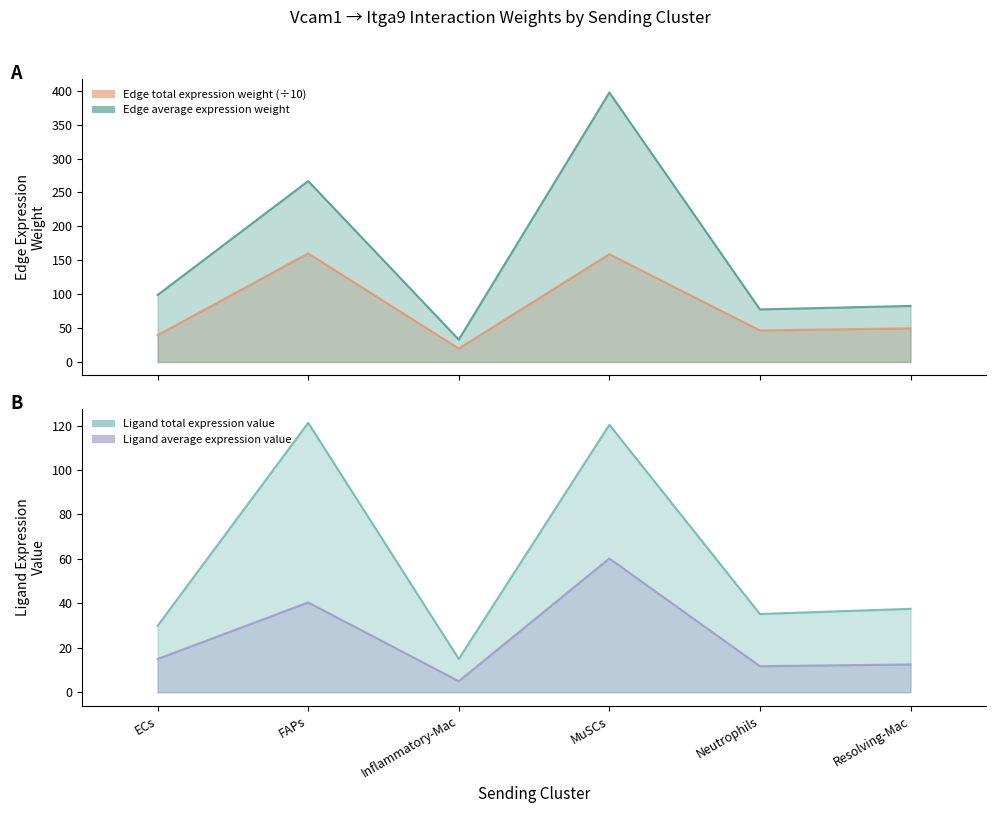

What is the label of the 4th point from the left?

MuSCs